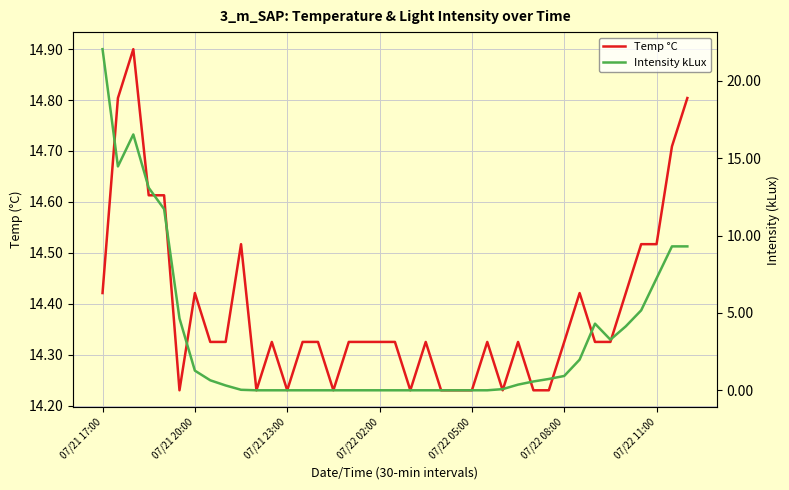

True or false: Temp °C has a value of 14.2 at 29.

True